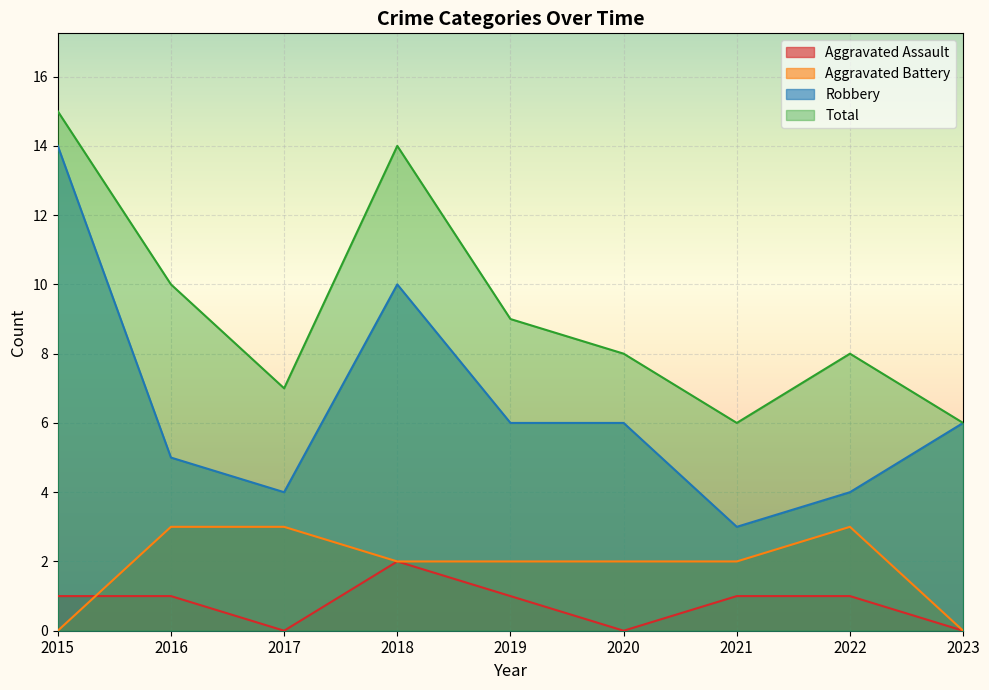

True or false: Aggravated Battery and Robbery intersect in this chart.

False